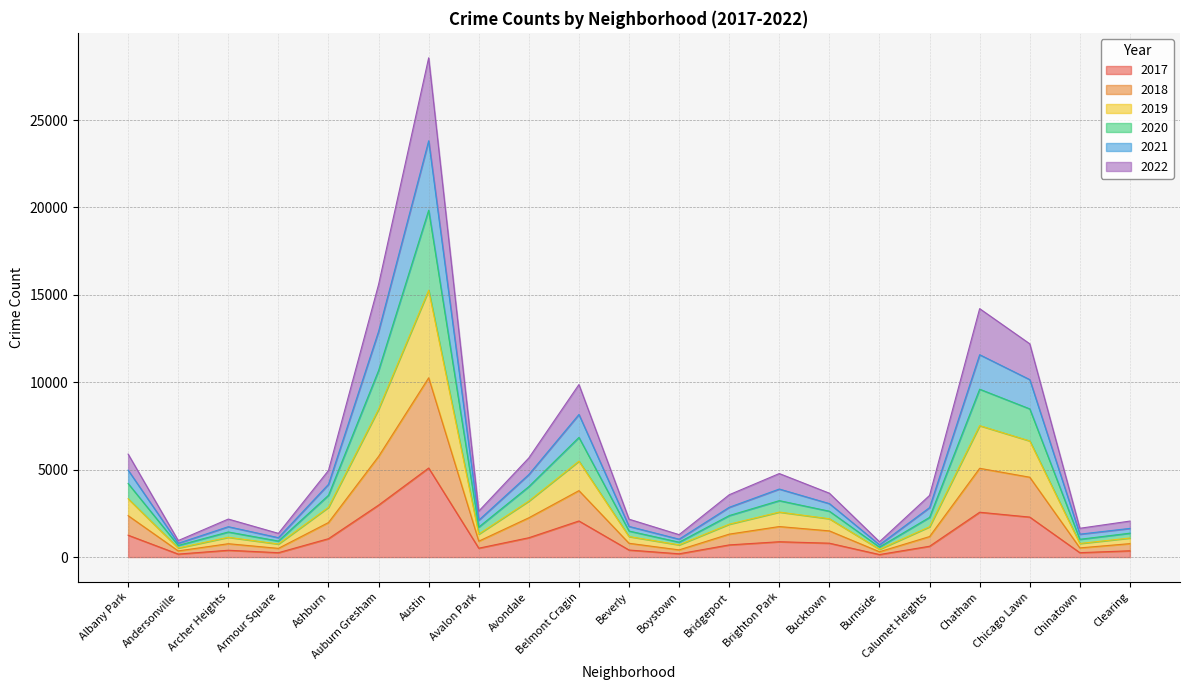

At which label does 2017 first exceed 697?

Albany Park